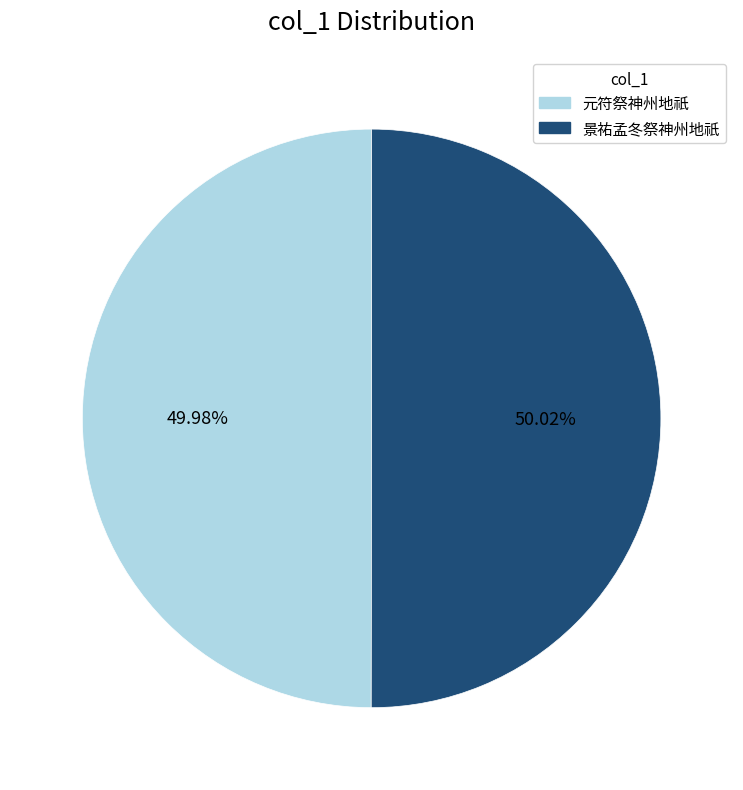

Is there a majority slice in this chart?

Yes